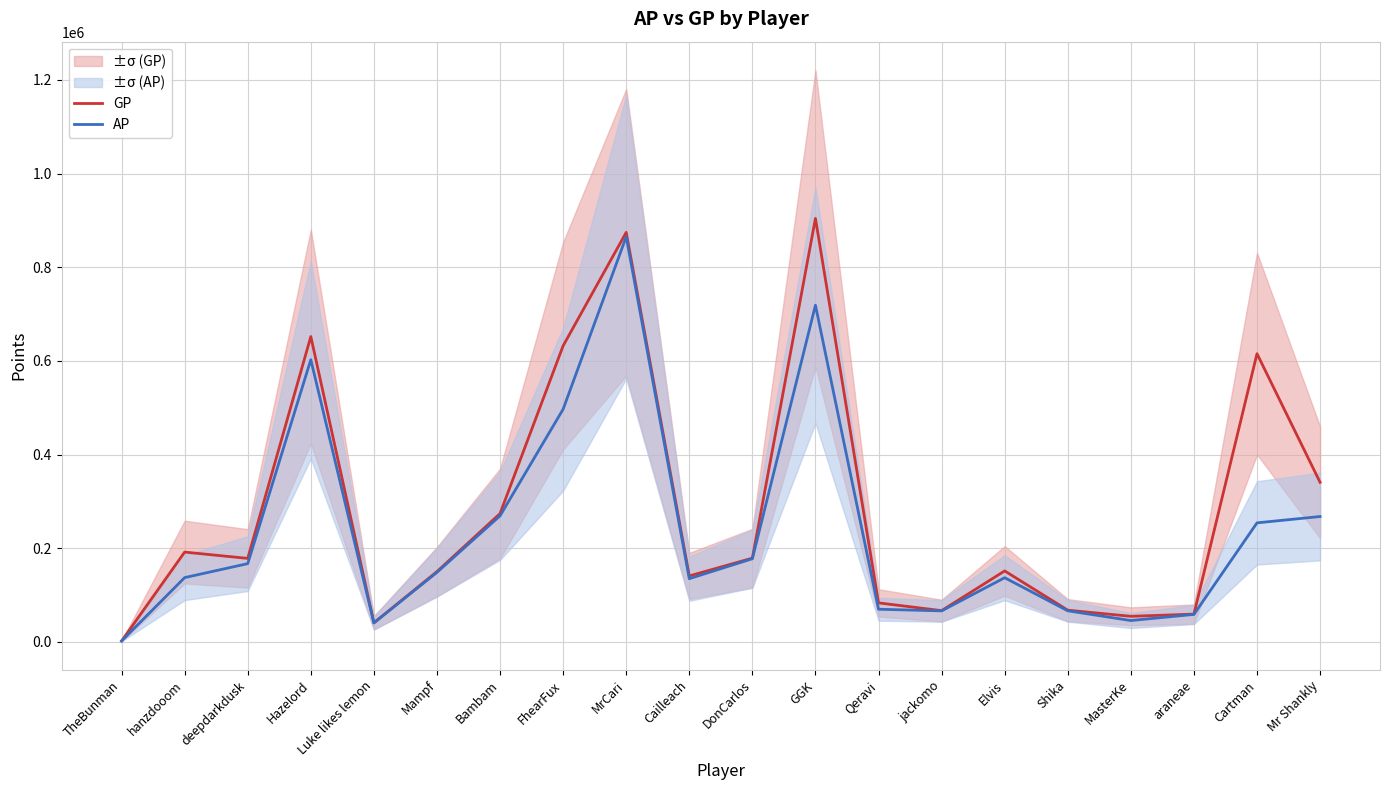

Rank the series by their average value, from lowest to highest.

AP, GP